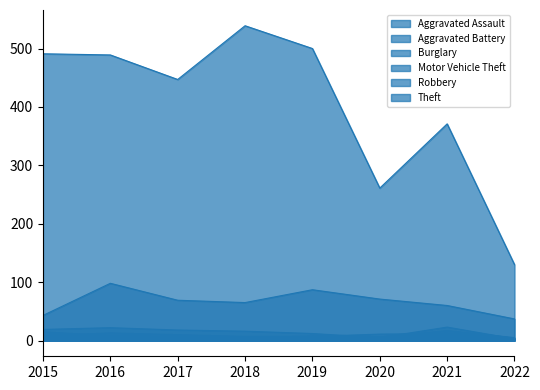

Which series has the largest total across all categories?

Theft